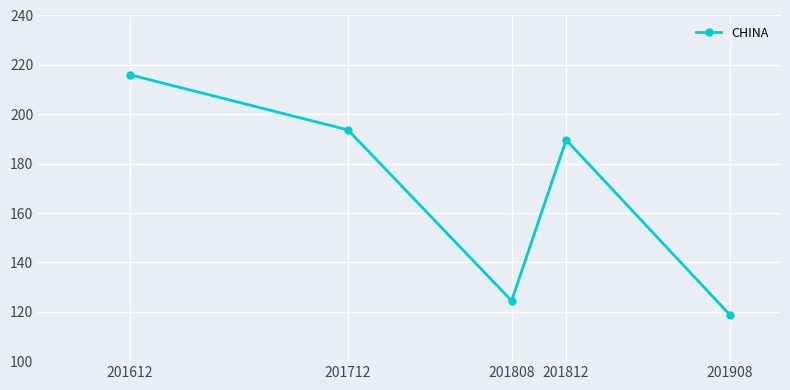

Does the chart have visible grid lines?

Yes